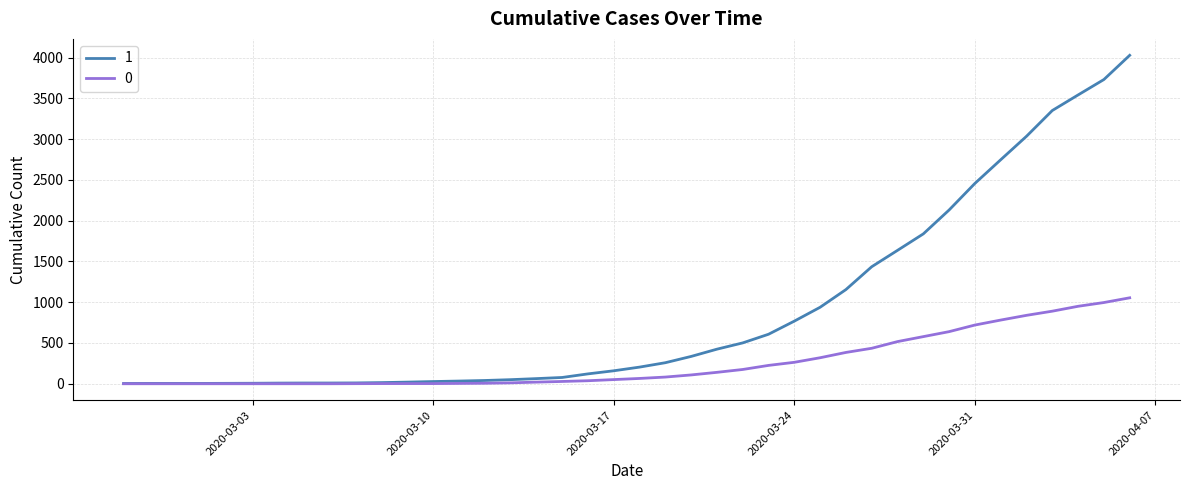

Does the chart have visible grid lines?

Yes